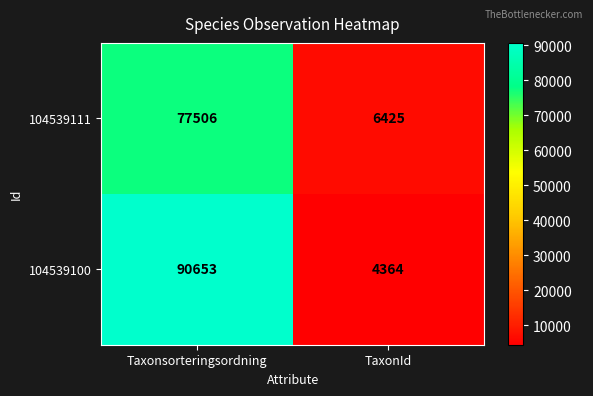

Which series has the widest spread of values?

104539100